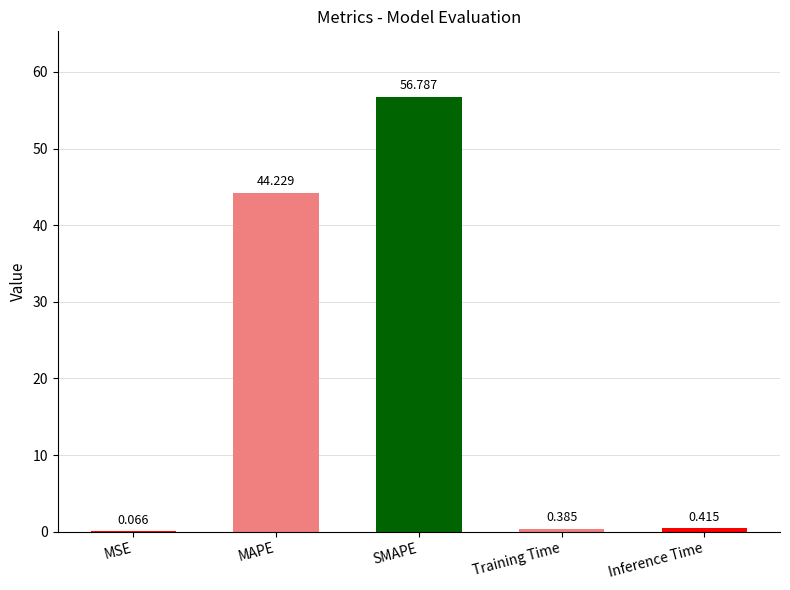

What is the difference between the values at MAPE and Inference Time?

43.8